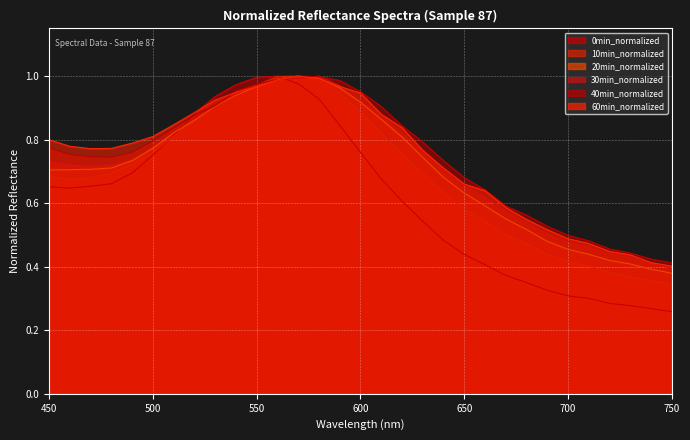

Is the value of 0min at 470 greater than the value of 30min at 540?

No